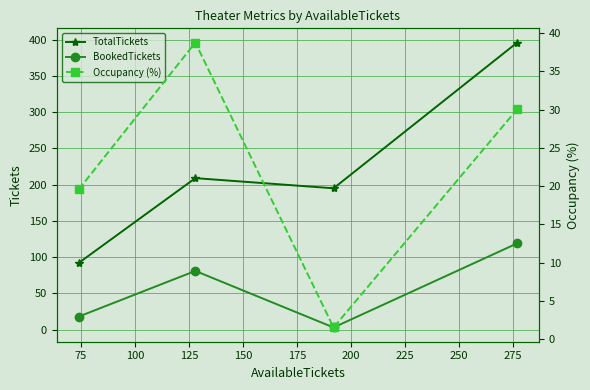

Which series has the largest range (max minus min)?

TotalTickets